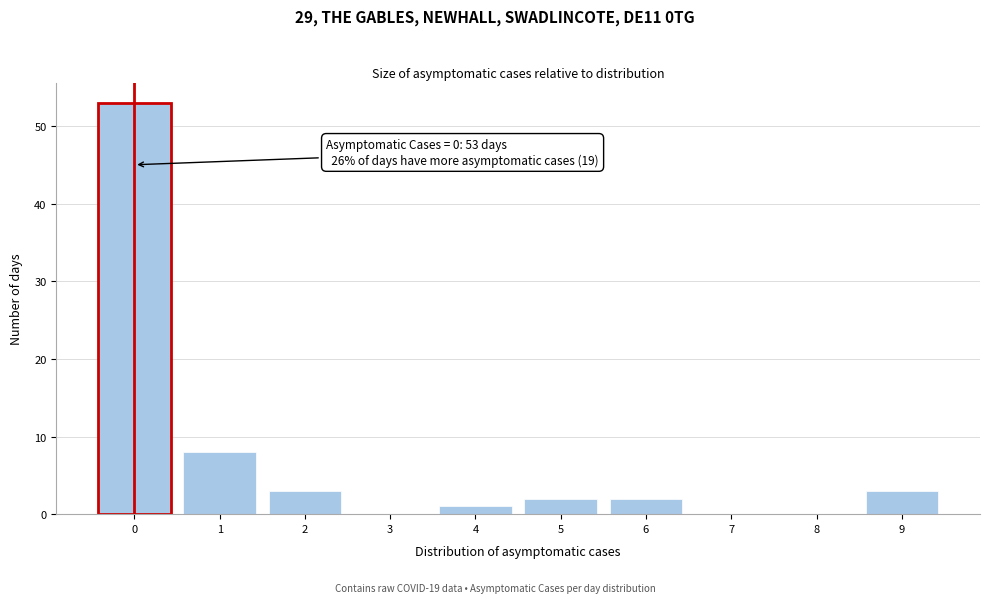

Over which range of the x-axis is the bar tallest?

-0.5 to 0.5